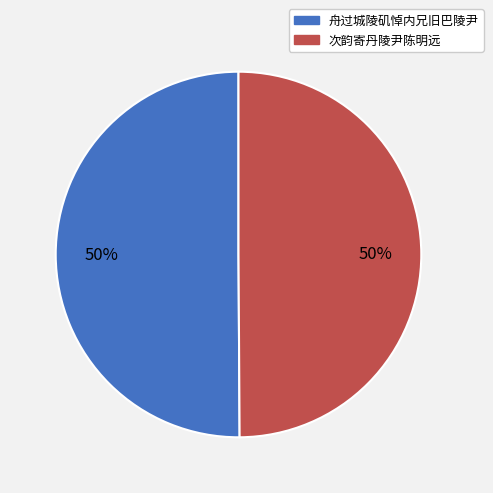

To the nearest percent, what is the combined percentage of 舟过城陵矶悼内兄旧巴陵尹 and 次韵寄丹陵尹陈明远?

100%